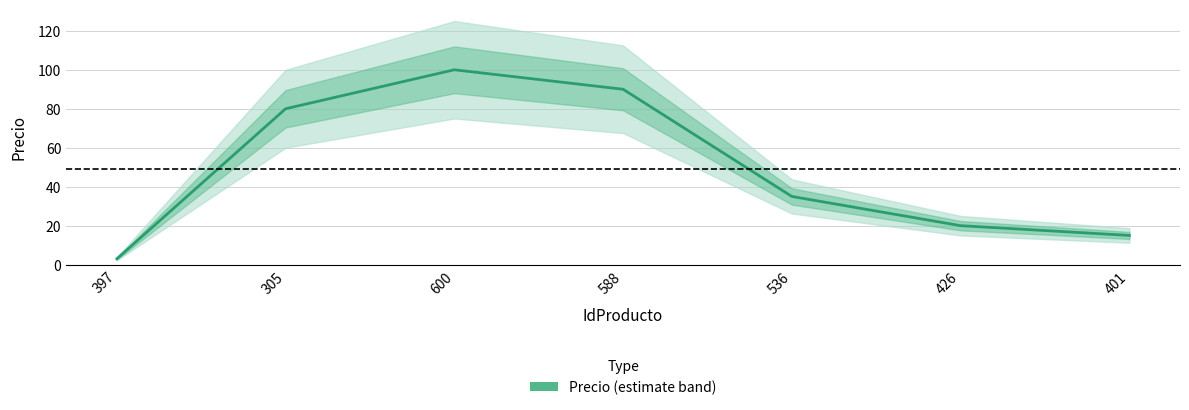

Where is the first local maximum?

600